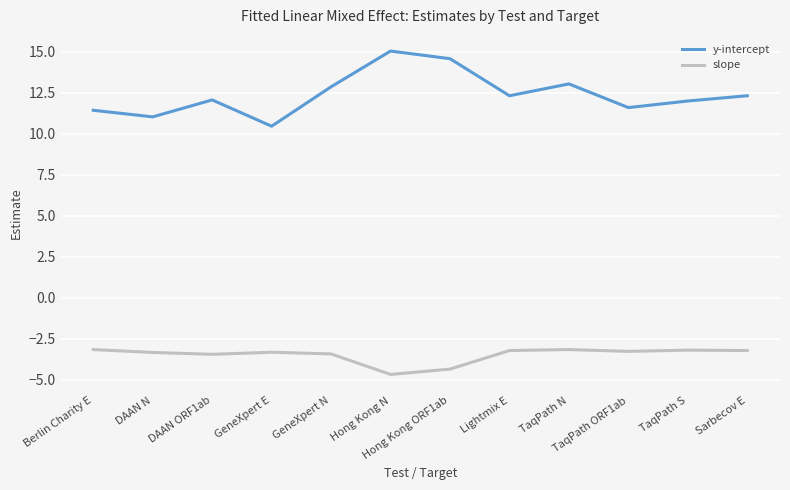

Which series changed the most between DAAN N and DAAN ORF1ab?

y-intercept